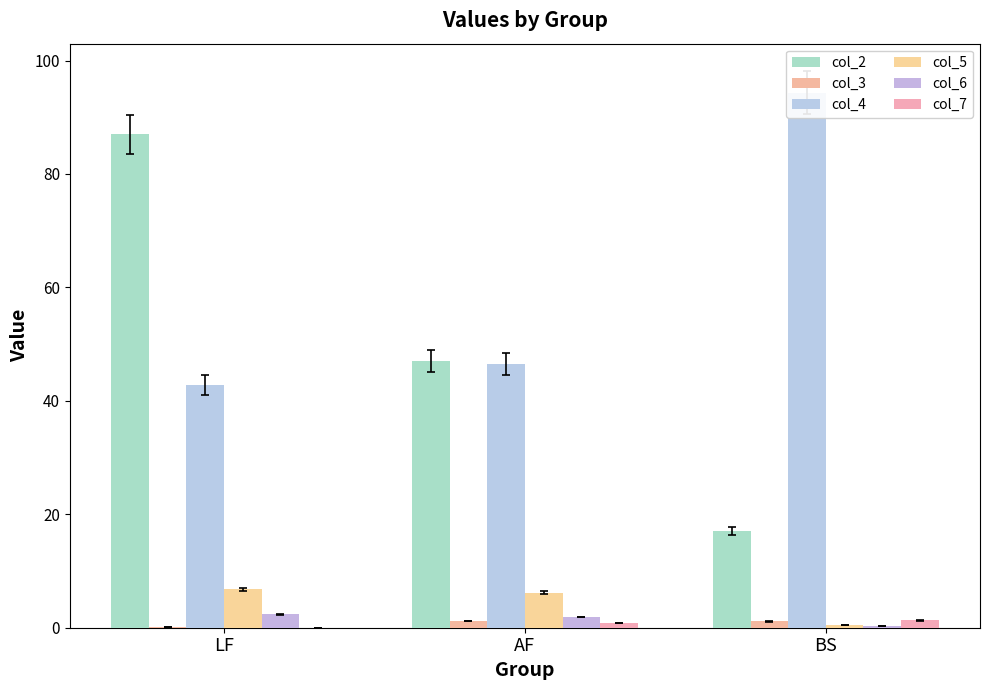

Reading left to right, extract all data points from this chart.

col_2: LF=87.0	AF=47.0	BS=17.0
col_3: LF=0.1	AF=1.2	BS=1.1
col_4: LF=42.8	AF=46.5	BS=94.3
col_5: LF=6.8	AF=6.2	BS=0.5
col_6: LF=2.4	AF=1.9	BS=0.3
col_7: LF=0.0	AF=0.8	BS=1.3